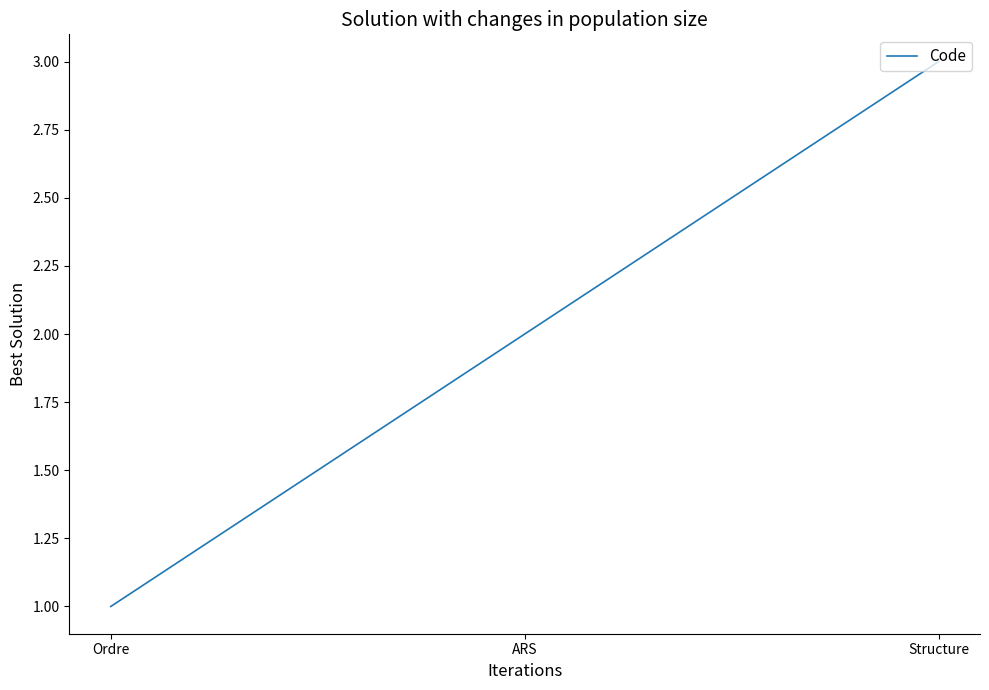

Rank the categories by value from highest to lowest.

Structure, ARS, Ordre